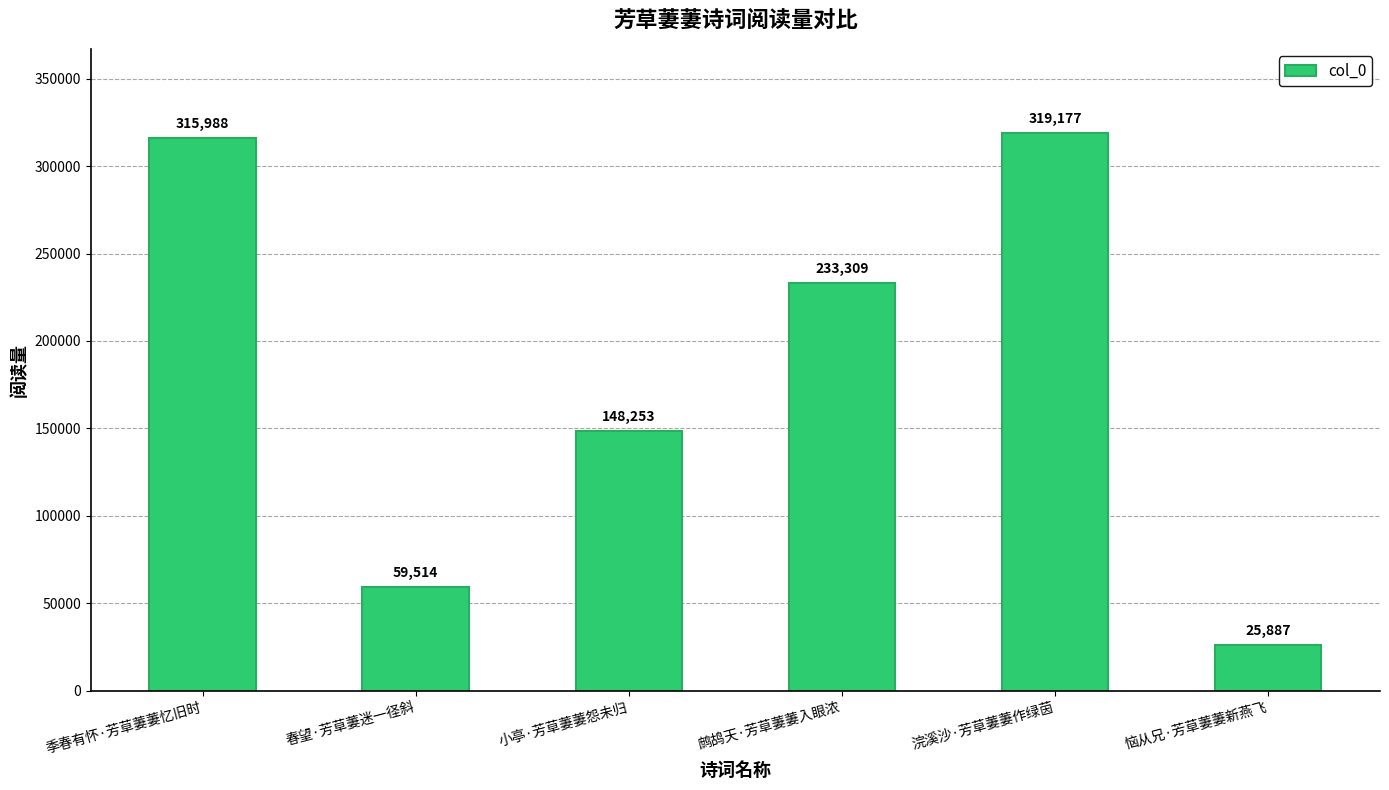

What is the minimum value shown in the chart?

25887